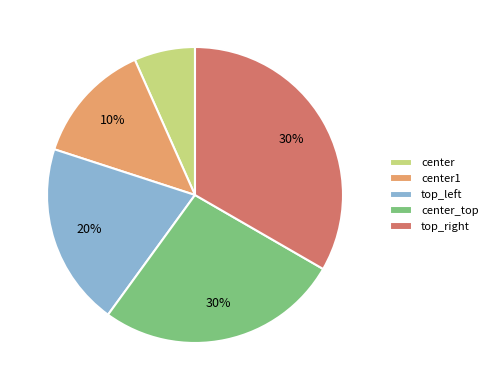

Which has a higher value, top_right or center?

top_right